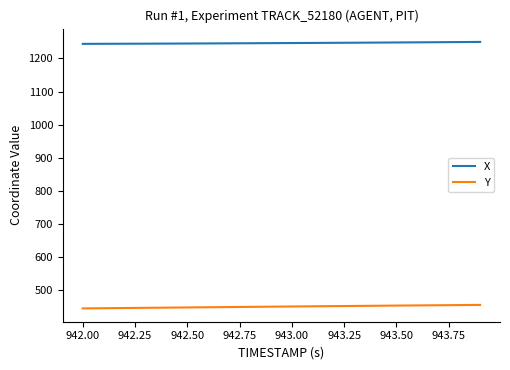

Rank the series by their maximum value, from lowest to highest.

Y, X